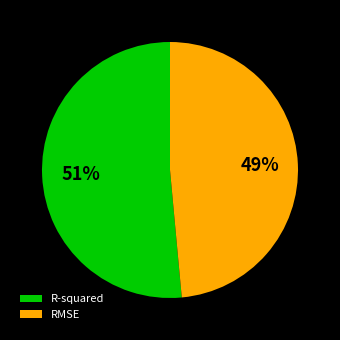

Count the number of slices in the pie.

2